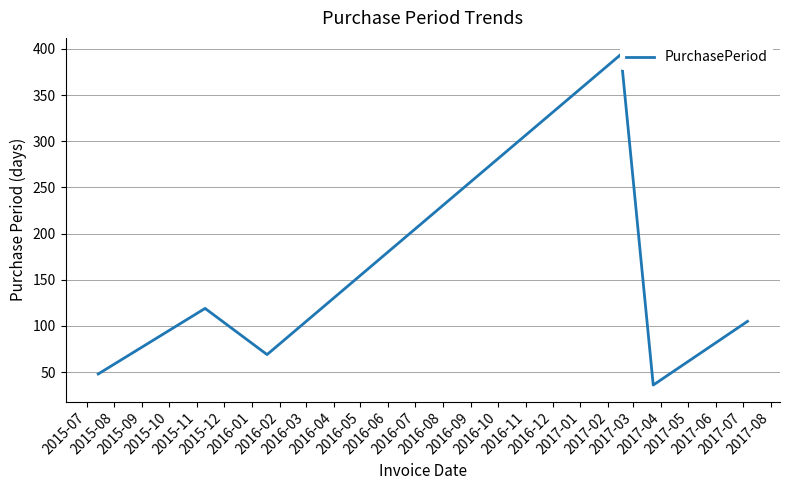

Reading left to right, transcribe all the data shown in this chart.

48	119	69	394	36	105